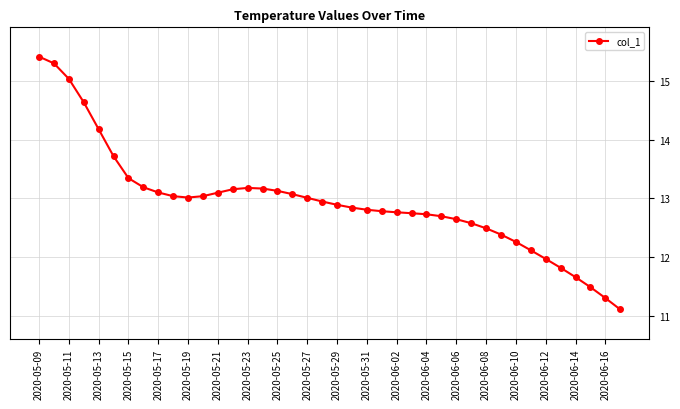

What is the difference between the maximum and minimum values?

4.3